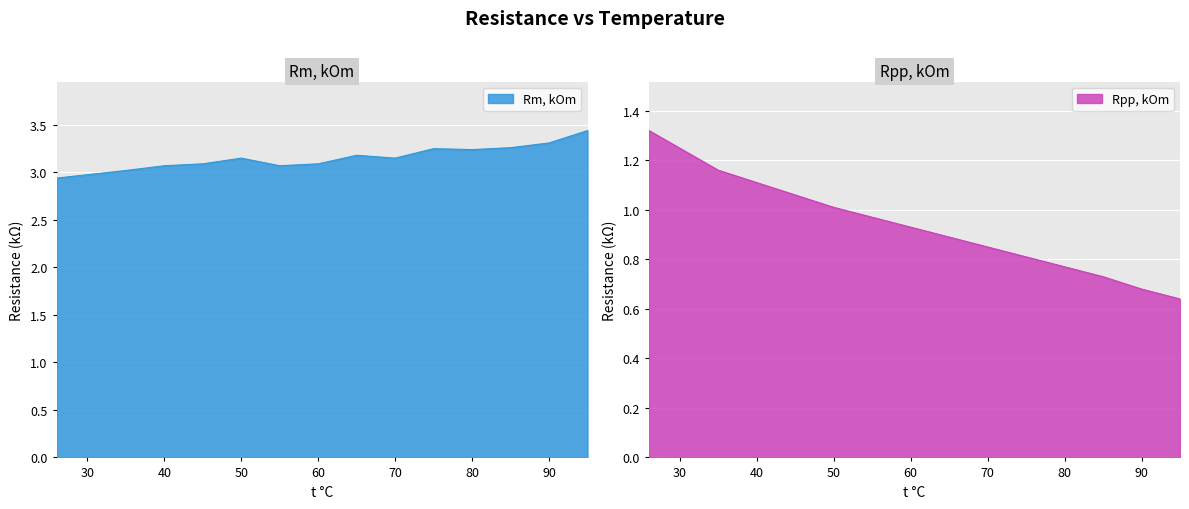

The Rpp, kOm series shows 0.8 at 75. True or false?

True